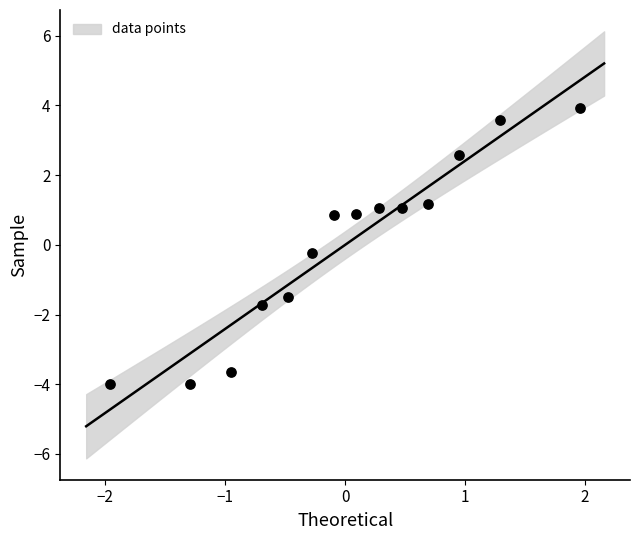

What is the range of X values (max minus min)?

3.9